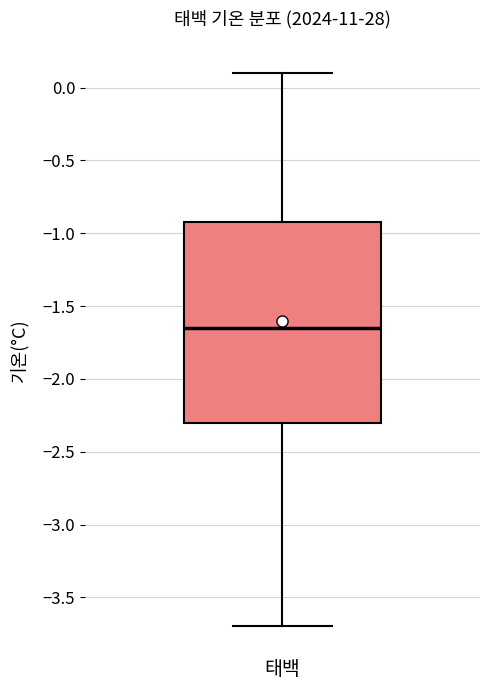

Where does the median line of the box for 태백 sit on the y-axis? The values are not printed on the chart, so give them approximately, as read against the axis.

-1.65